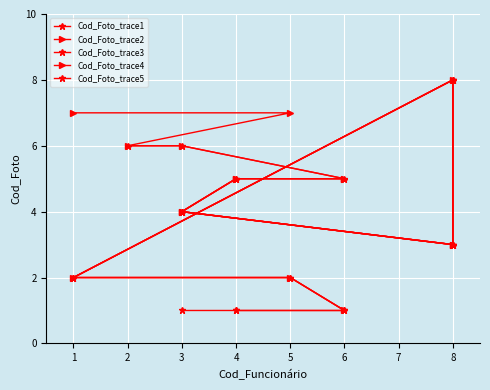

True or false: Cod_Foto_trace5 and Cod_Foto_trace3 intersect in this chart.

True